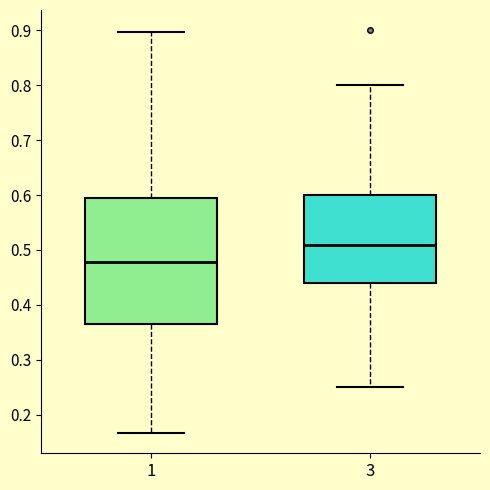

Which box has the lowest median line?

1